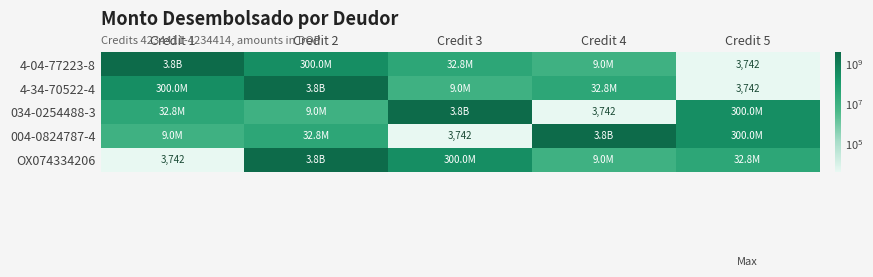

What is the difference between the 004-0824787-4 values at Credit 5 and Credit 4?

3520974778.9